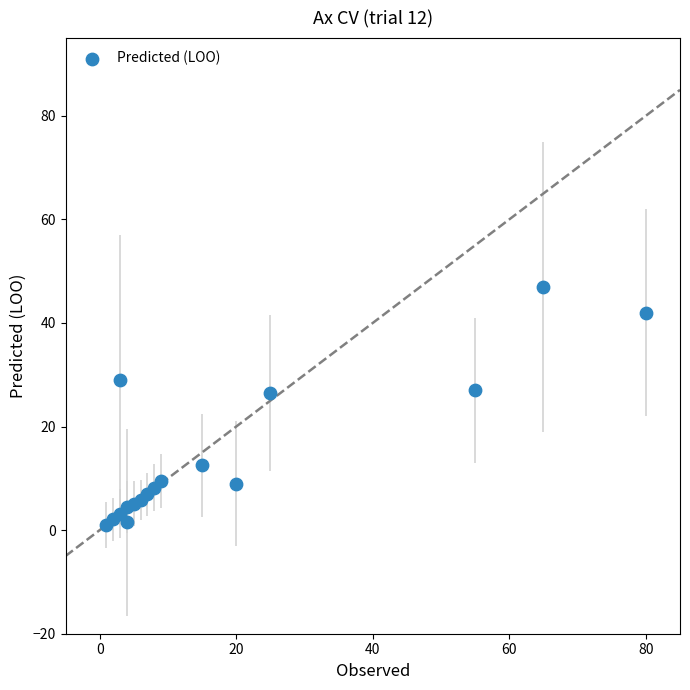

What is the range of X values (max minus min)?

79.0